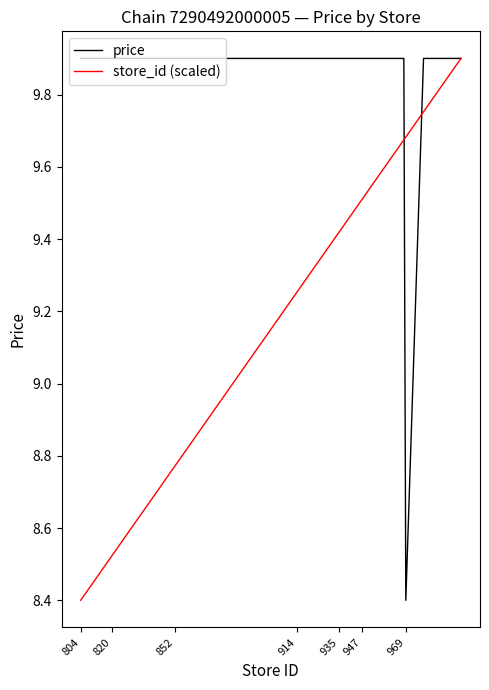

List the series in order of their overall mean, lowest first.

store_id (scaled), price